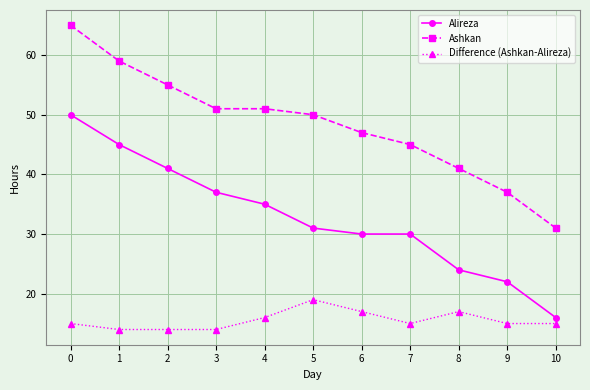

What is the average value of the Alireza series?

33